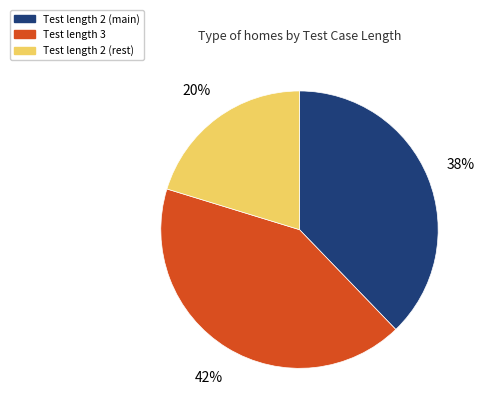

True or false: Test length 2 (main) accounts for 52% of the total.

False